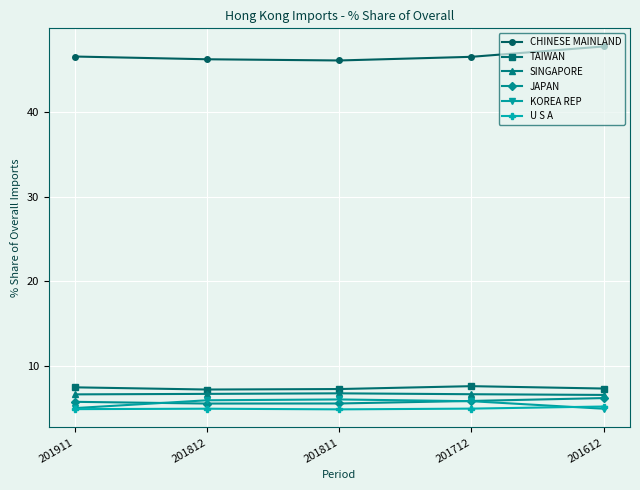

True or false: U S A and JAPAN intersect in this chart.

False